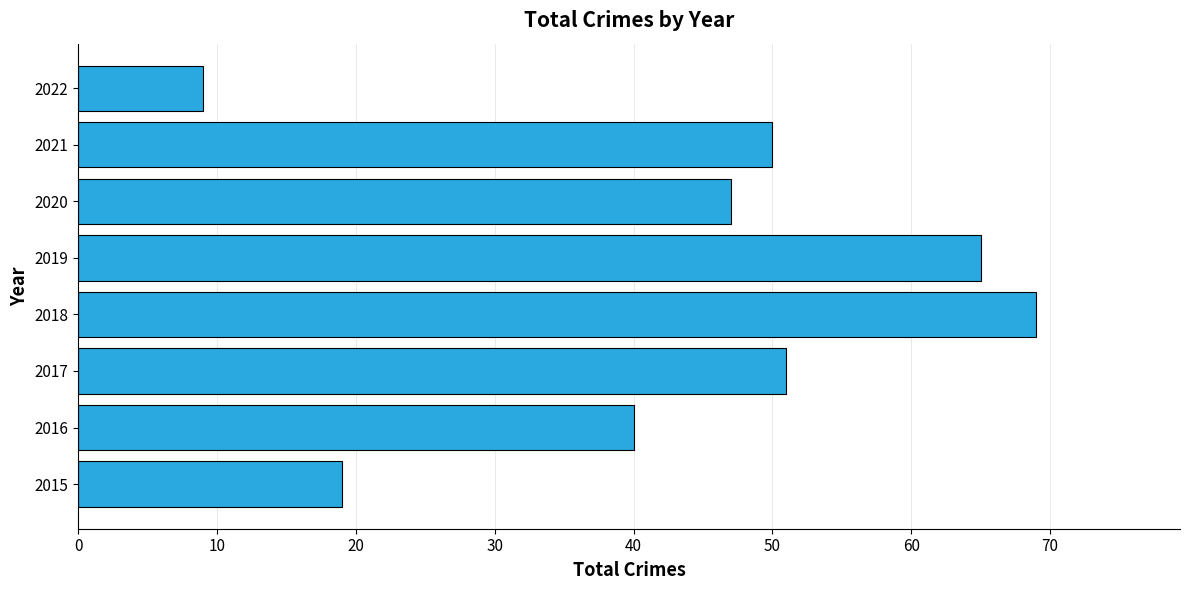

What is the change in value from 2017 to 2018?

+18